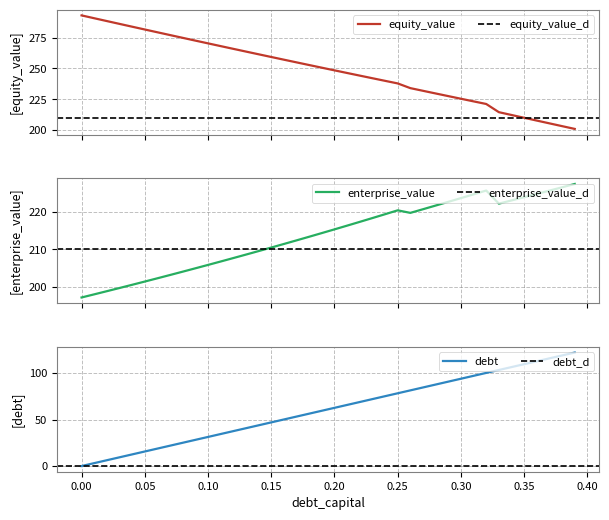

Reading left to right, extract all data points from this chart.

equity_value: 292.9	290.6	288.3	286.0	283.8	281.5	279.2	277.0	274.7	272.5	270.3	268.1	265.8	263.6	261.4	259.3	257.1	254.9	252.7	250.6	248.4	246.3	244.2	242.1	240.0	237.9	234.0	231.9	229.7	227.6	225.5	223.3	221.2	214.6	212.3	210.1	207.8	205.5	203.3	201.0
enterprise_value: 197.2	198.0	198.9	199.7	200.6	201.5	202.3	203.2	204.1	205.0	205.9	206.8	207.7	208.6	209.6	210.5	211.5	212.4	213.4	214.4	215.4	216.4	217.4	218.4	219.4	220.4	219.8	220.7	221.7	222.7	223.7	224.7	225.7	222.2	223.1	223.9	224.8	225.7	226.6	227.5
debt: 0.0	3.1	6.3	9.4	12.5	15.7	18.8	21.9	25.0	28.2	31.3	34.4	37.6	40.7	43.8	47.0	50.1	53.2	56.4	59.5	62.6	65.8	68.9	72.0	75.1	78.3	81.4	84.5	87.7	90.8	93.9	97.1	100.2	103.3	106.5	109.6	112.7	115.8	119.0	122.1